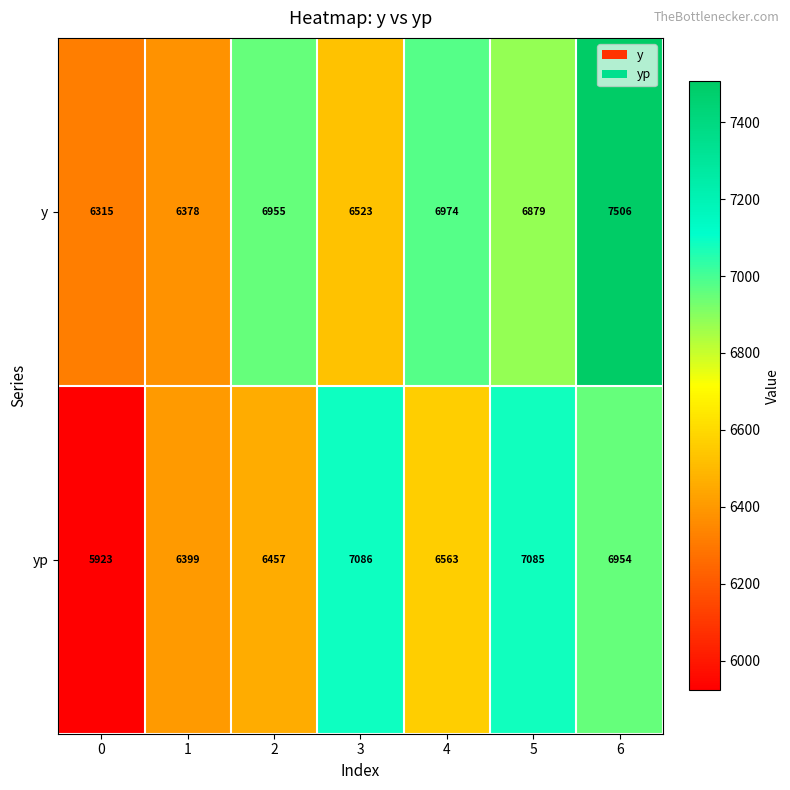

Rank the series at 6 from lowest to highest value.

yp, y